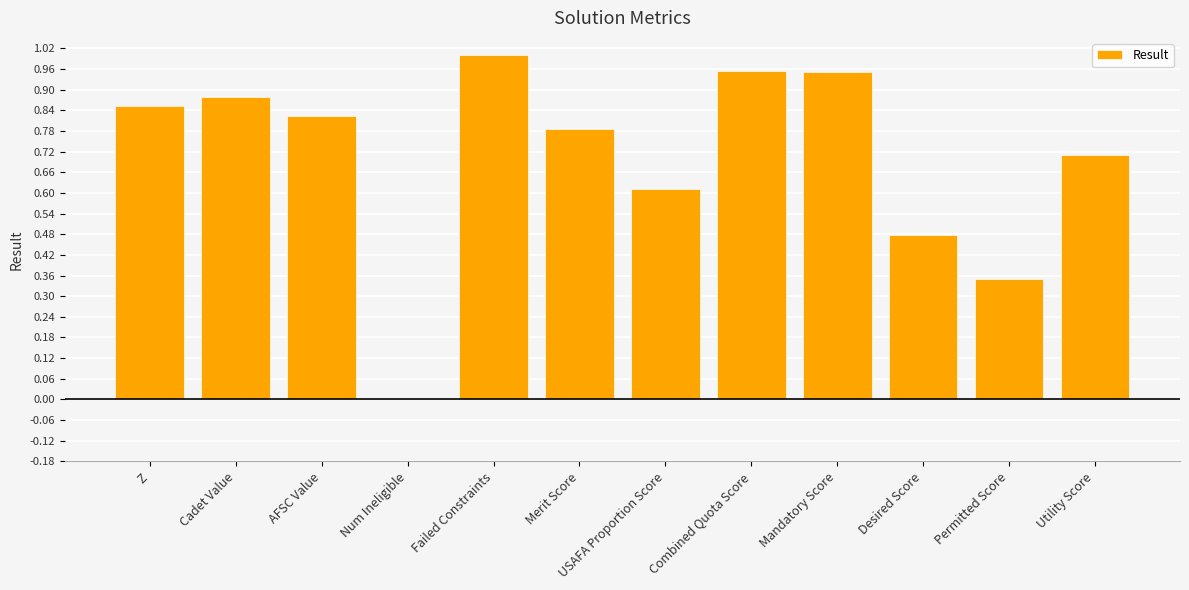

True or false: the data shows 0.3 at USAFA Proportion Score.

False